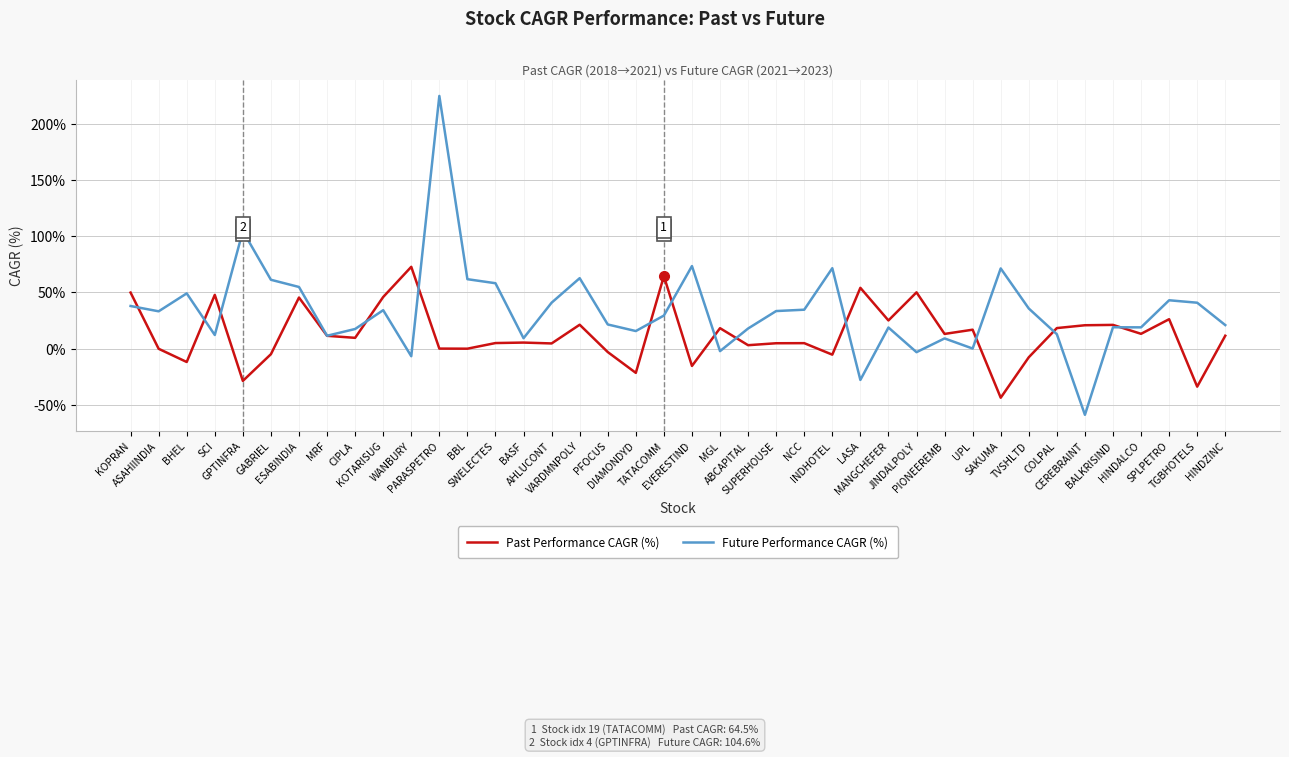

What is the sum of the Future Performance CAGR (%) values at SUPERHOUSE and MANGCHEFER?

52.2